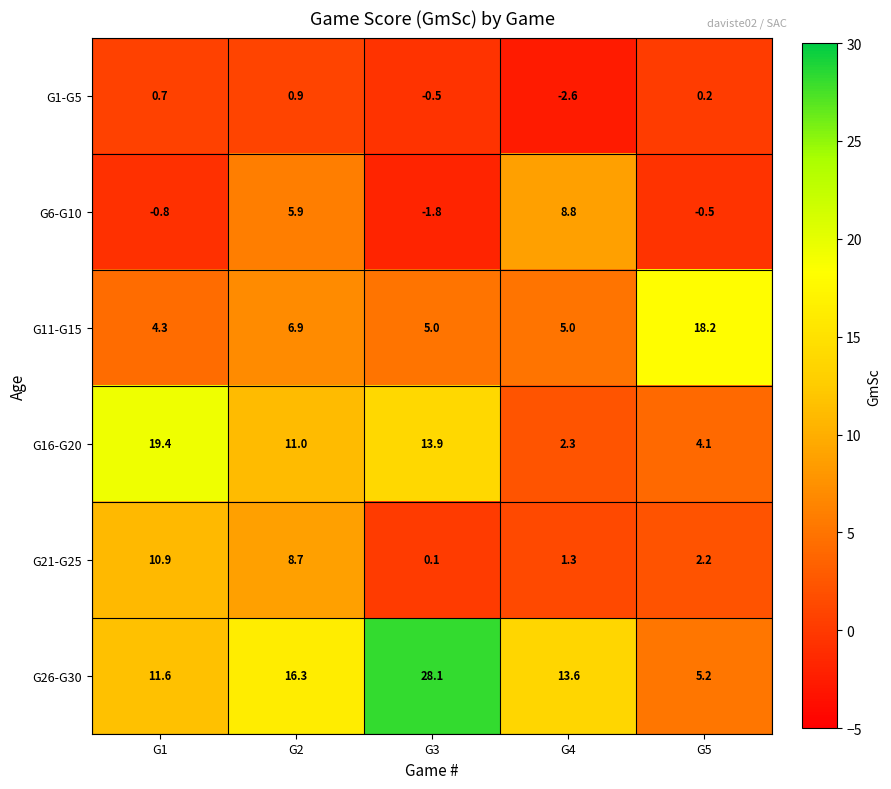

Reading left to right, transcribe all the data shown in this chart.

G1-G5: 0.7	0.9	-0.5	-2.6	0.2
G6-G10: -0.8	5.9	-1.8	8.8	-0.5
G11-G15: 4.3	6.9	5.0	5.0	18.2
G16-G20: 19.4	11.0	13.9	2.3	4.1
G21-G25: 10.9	8.7	0.1	1.3	2.2
G26-G30: 11.6	16.3	28.1	13.6	5.2